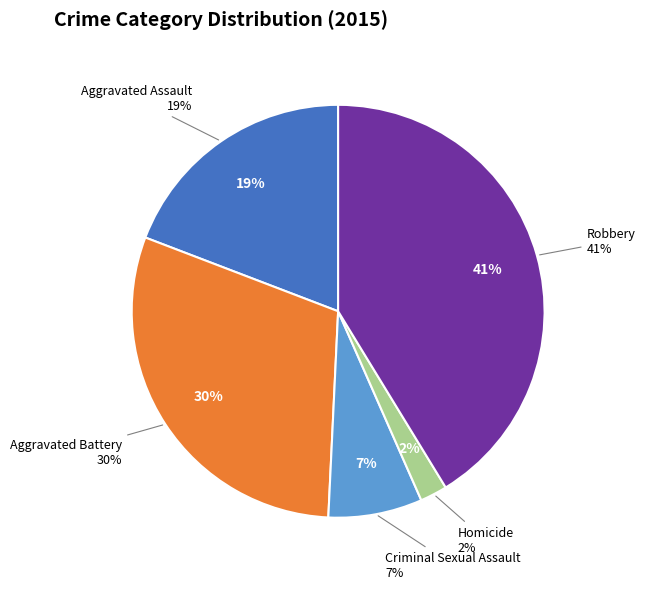

Is it true that Robbery is 51% of the pie?

False